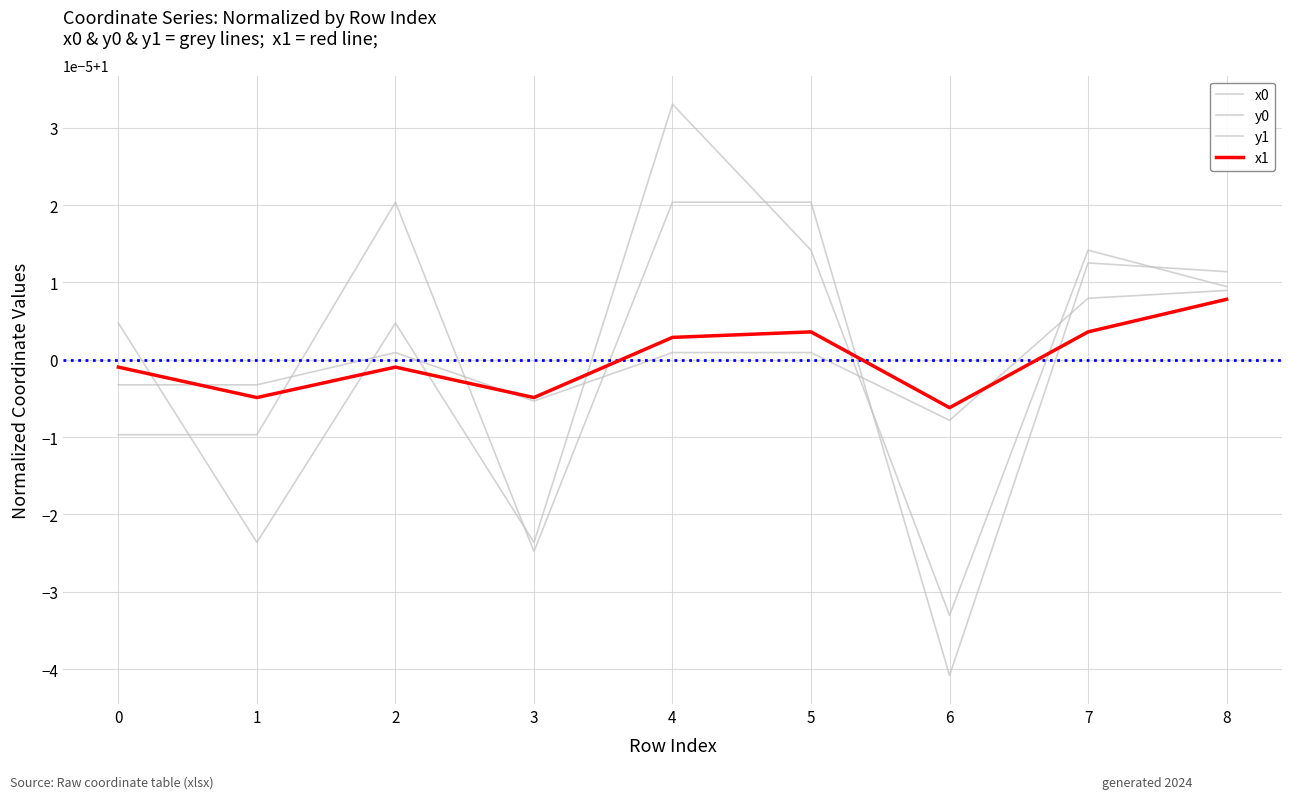

Is this an area chart (filled region under the line)?

No